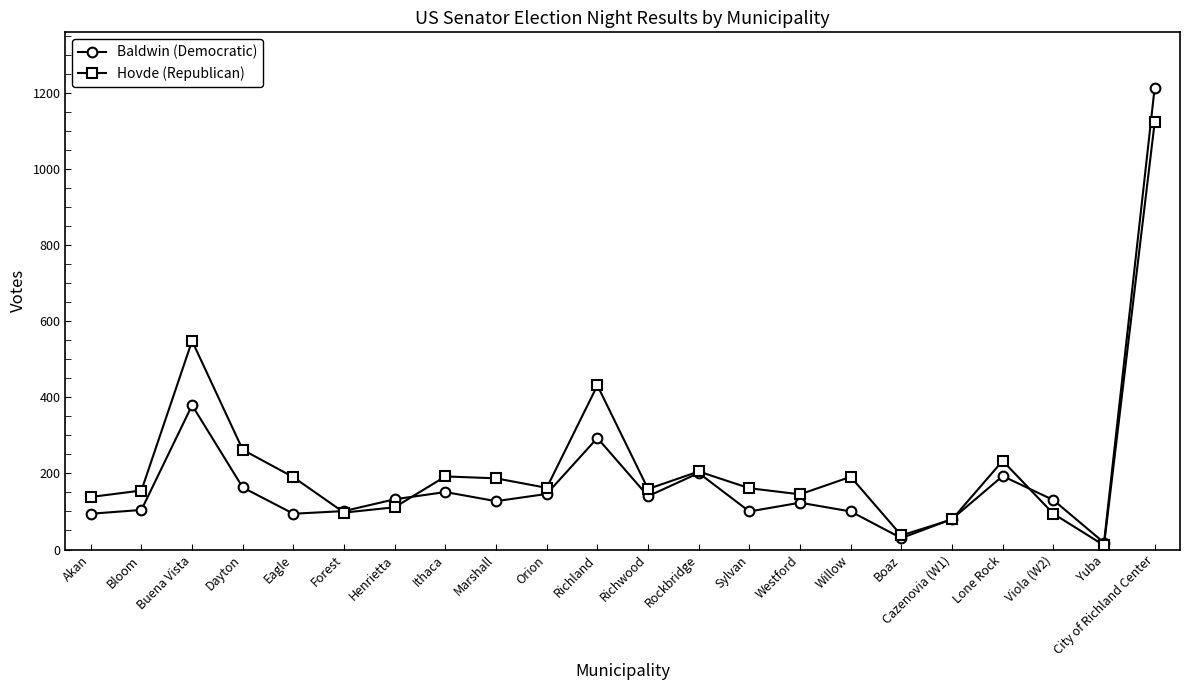

Rank the series by their maximum value, from lowest to highest.

Hovde (Republican), Baldwin (Democratic)